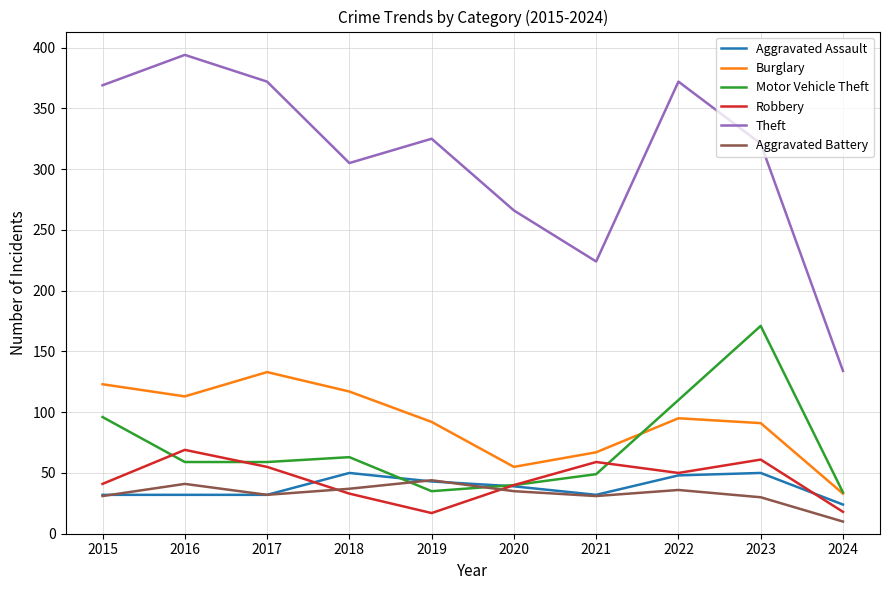

What are all the series names shown in the legend?

Aggravated Assault, Burglary, Motor Vehicle Theft, Robbery, Theft, Aggravated Battery